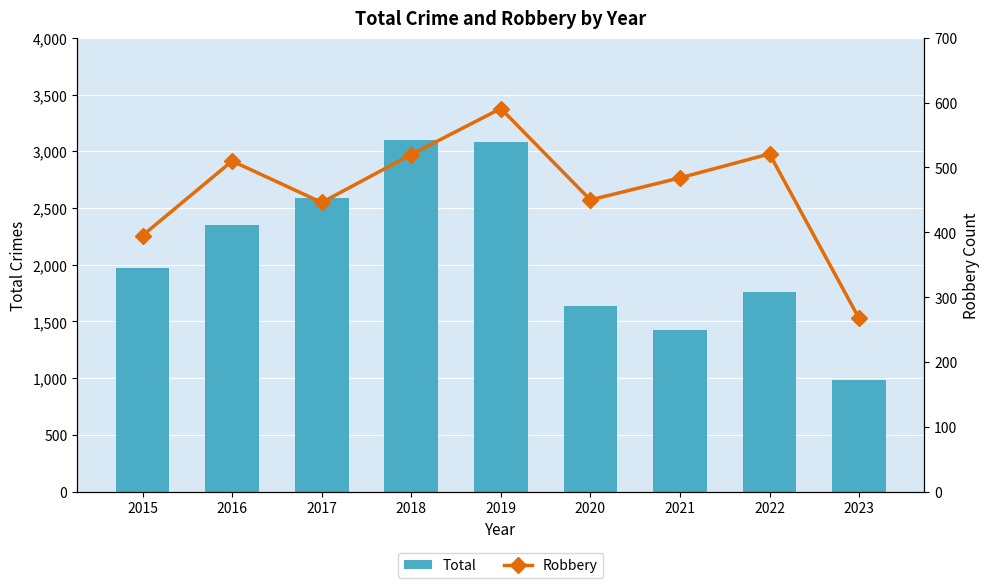

What is the difference between the highest and lowest values at 2023?

715